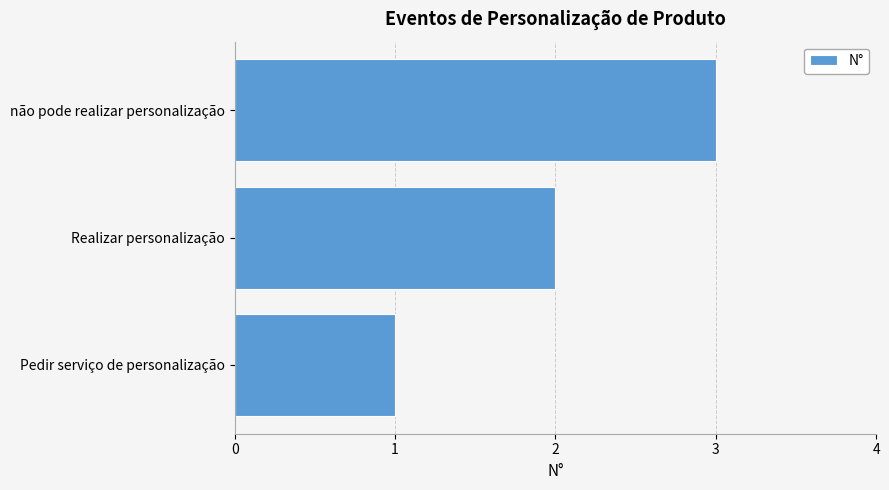

Rank the categories by value from highest to lowest.

não pode realizar personalização, Realizar personalização, Pedir serviço de personalização